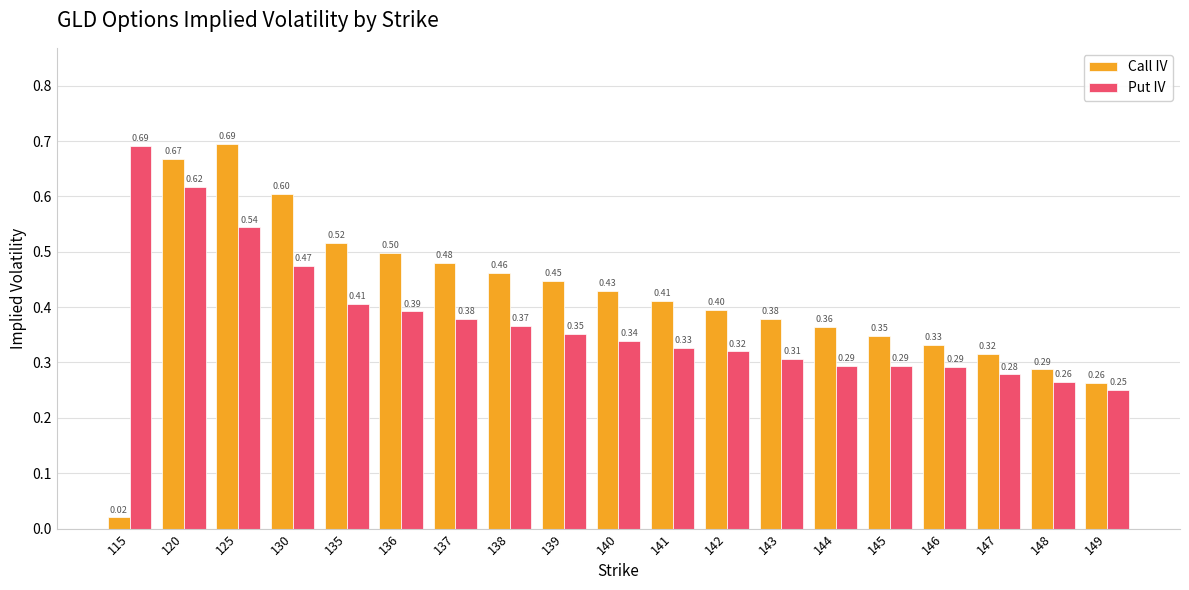

Which label corresponds to the largest value in the chart?

125